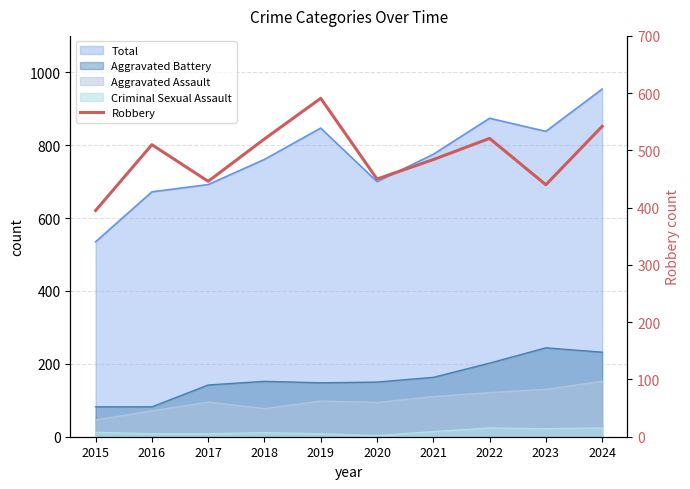

Reading left to right, extract all data points from this chart.

395	510	446	520	591	450	484	521	440	542